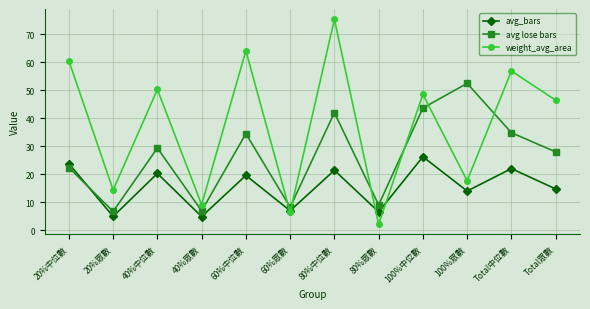

Where is avg_bars nearest to the value 15?

Total眾數